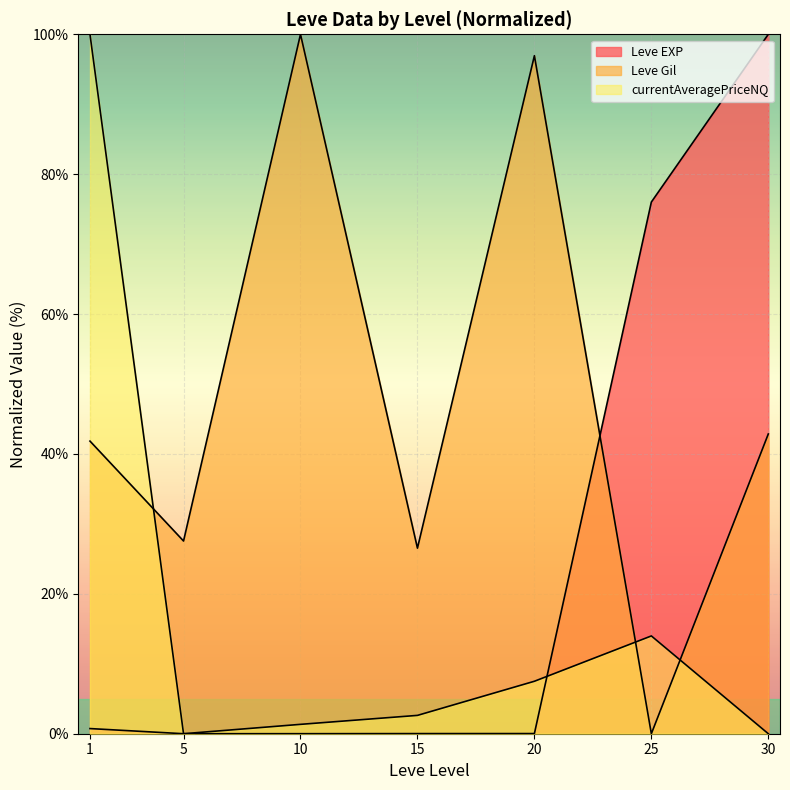

What is the difference between the maximum and second lowest values in the Leve EXP series?

100.0